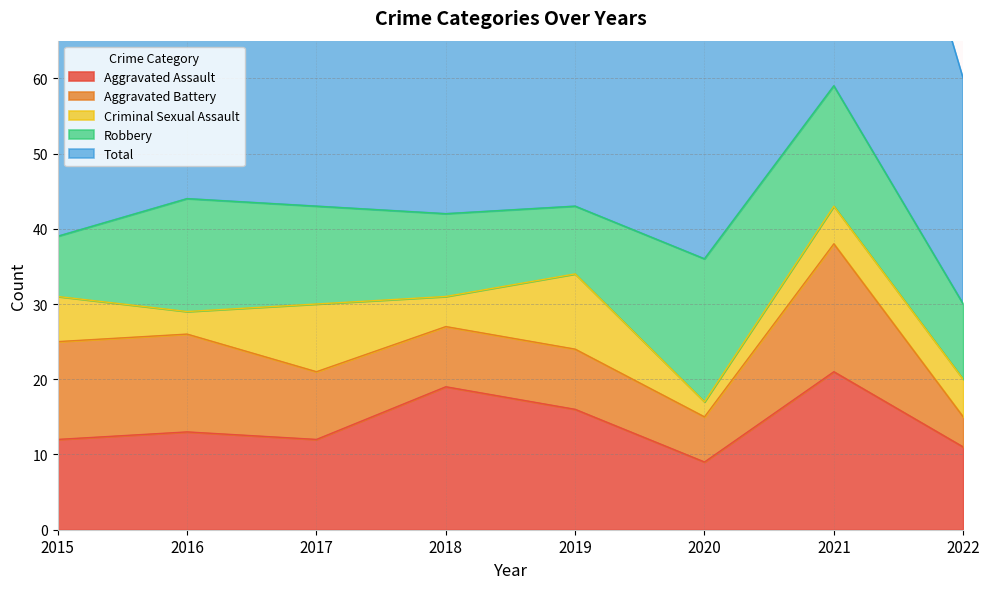

Where does the Aggravated Battery series first go above 9?

2015